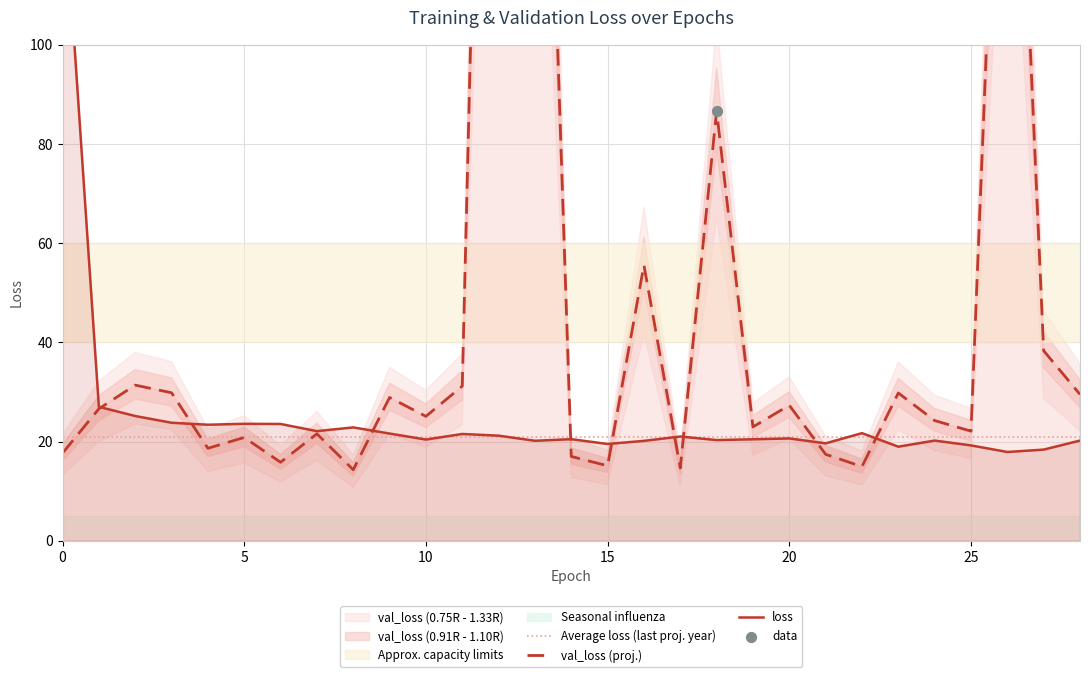

At how many categories does at least one series exceed 139?

3